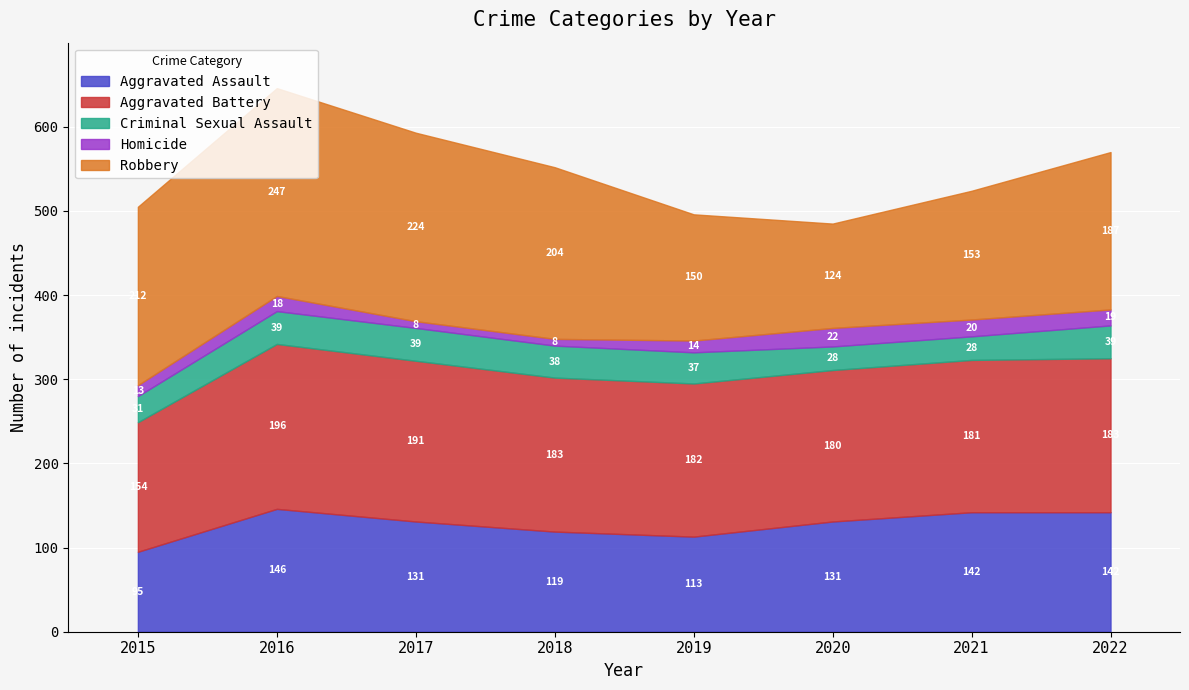

What is the value of the Aggravated Battery point at the 3rd from the left?

191